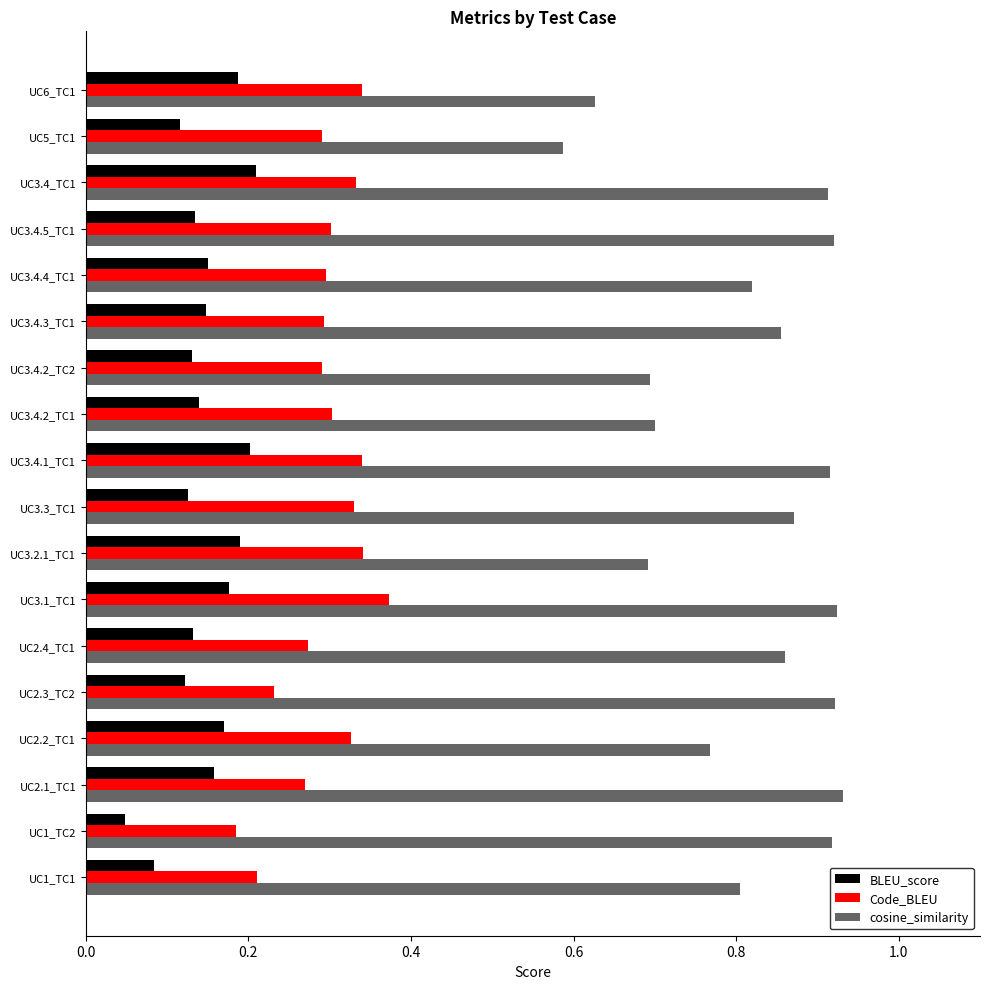

What is the difference between the second highest and second lowest values in the Code_BLEU series?

0.1